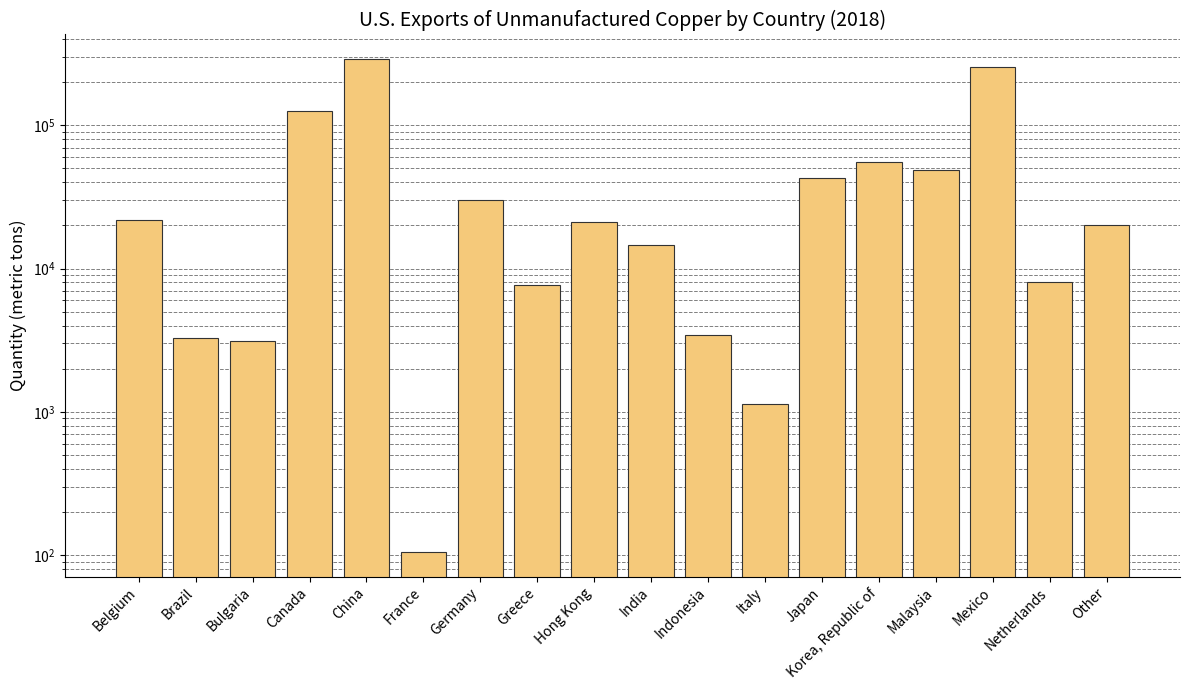

Where does the data first go above 21200?

Belgium